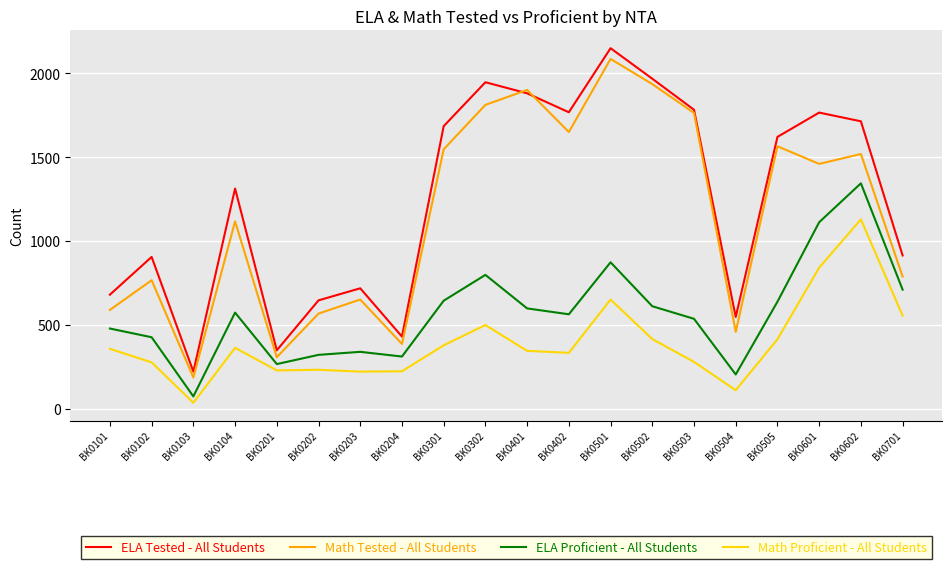

Between BK0204 and BK0505, which series saw the biggest shift?

ELA Tested - All Students